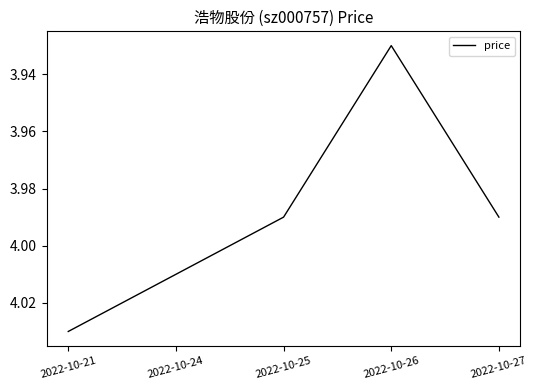

How many distinct data groups are displayed?

1